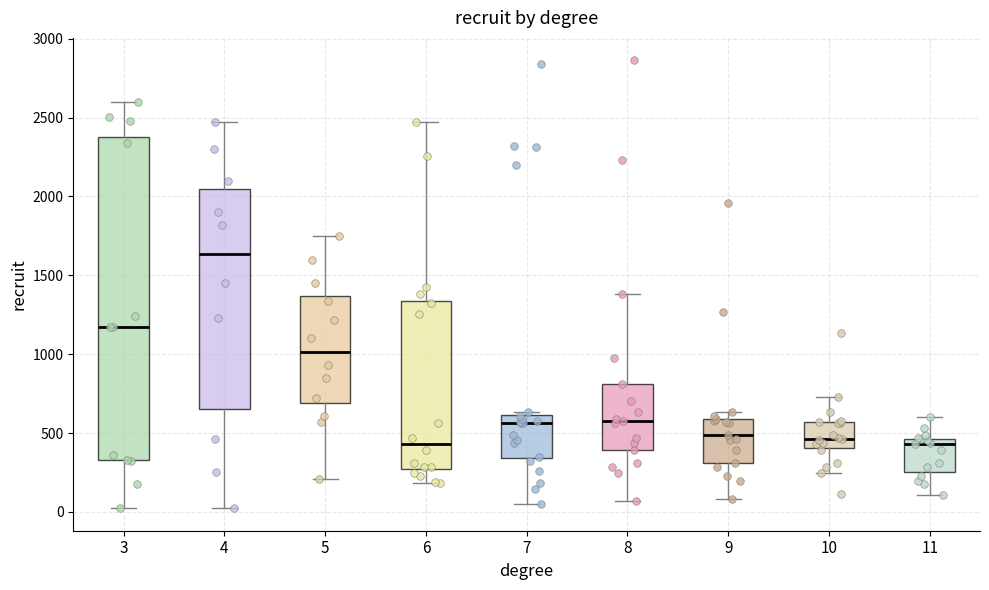

Reading left to right, read every box against the y-axis: the position of its median line, the range the box covers, and the ends of its whiskers. The values are not printed on the chart, so give them approximately, as read against the axis.

3: median 1150, box 350 to 2350, whiskers 0 to 2600
4: median 1650, box 650 to 2050, whiskers 0 to 2450
5: median 1000, box 700 to 1350, whiskers 200 to 1750
6: median 450, box 250 to 1350, whiskers 200 to 2450
7: median 550, box 350 to 600, whiskers 50 to 650
8: median 600, box 400 to 800, whiskers 50 to 1400
9: median 500, box 300 to 600, whiskers 100 to 650
10: median 450, box 400 to 550, whiskers 250 to 750
11: median 450 (just below the box's upper edge), box 250 to 450, whiskers 100 to 600